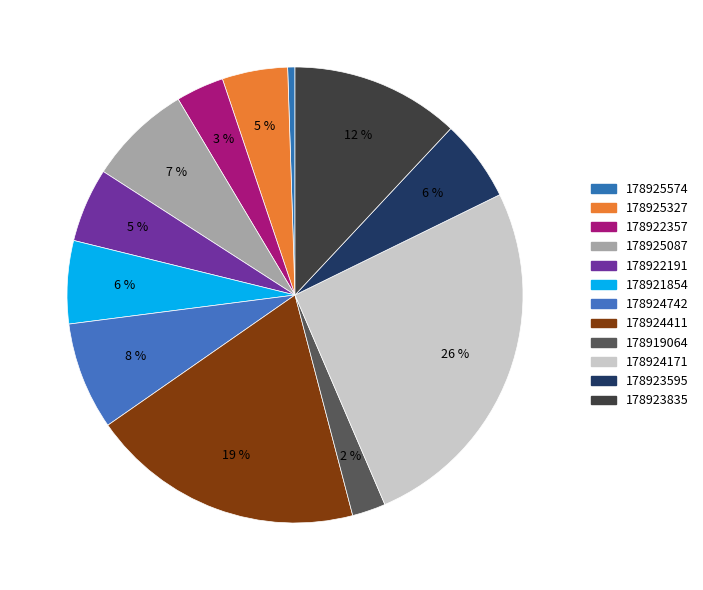

To the nearest percent, what is the difference between the largest and smallest slice percentages?

25%